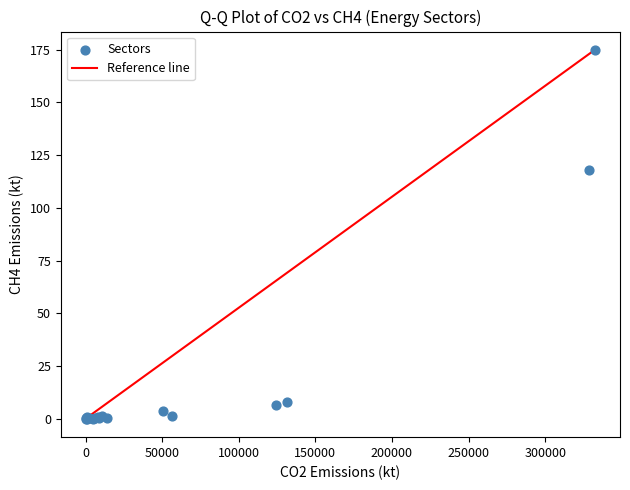

What Y value in the scatter plot is closest to 87?

117.7